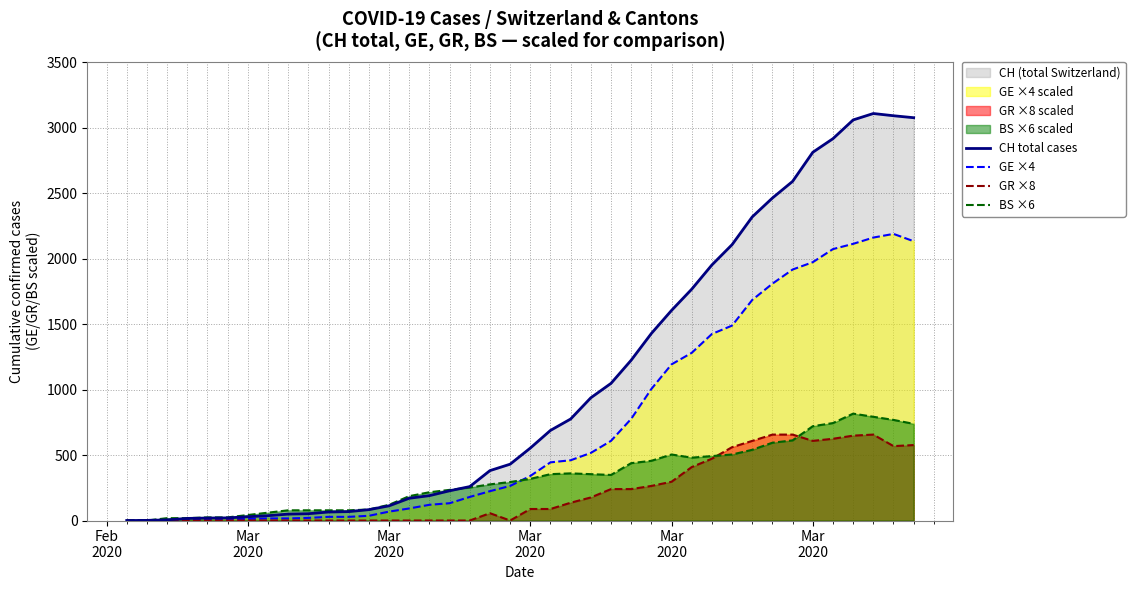

The CH total cases series shows 1519 at 24. True or false?

False